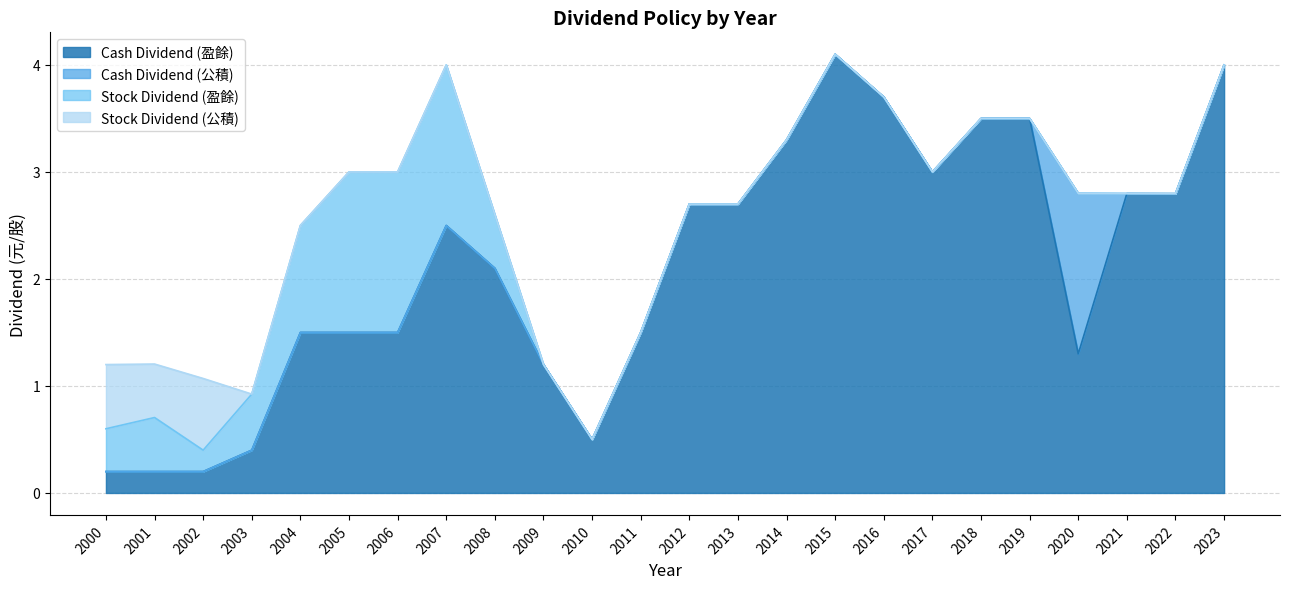

What are all the series names shown in the legend?

Cash Dividend (盈餘), Cash Dividend (公積), Stock Dividend (盈餘), Stock Dividend (公積)